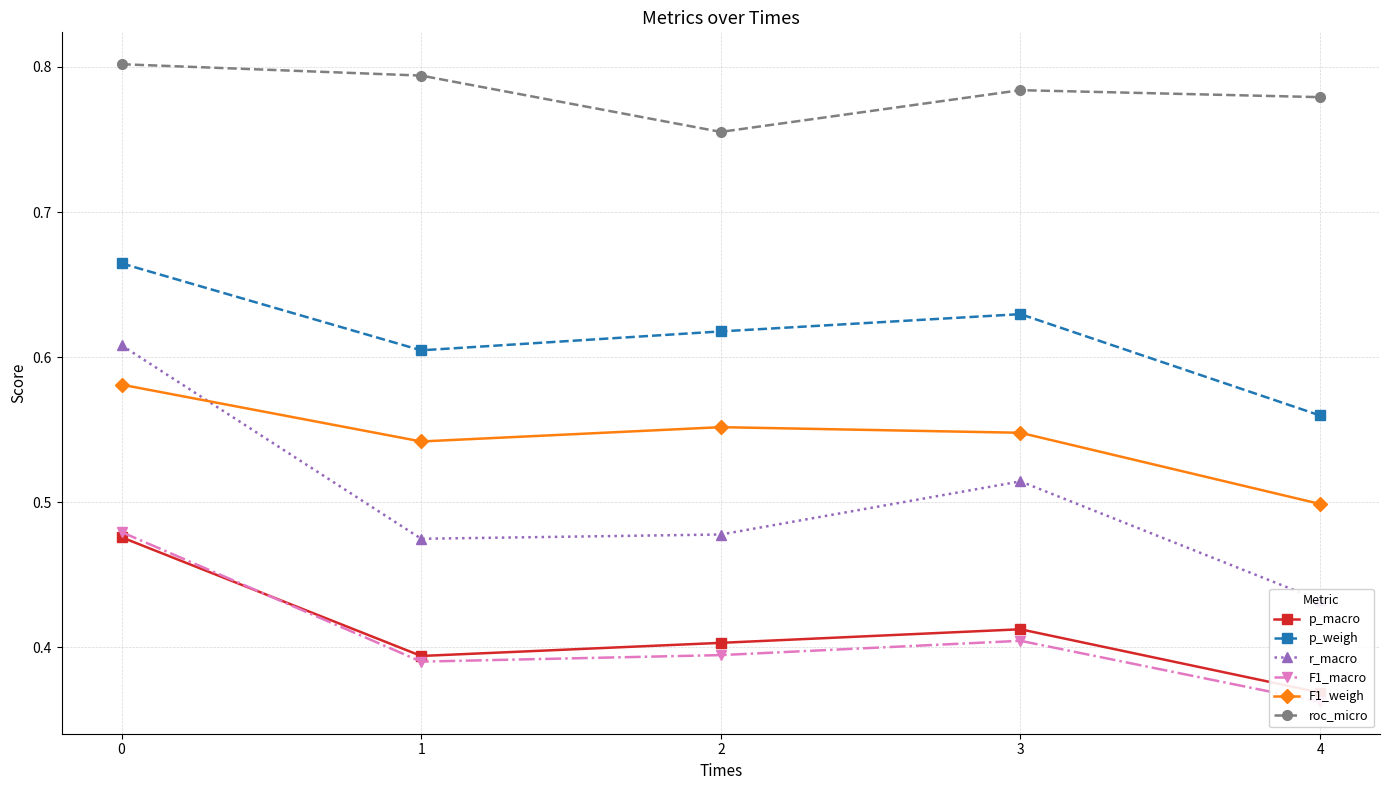

What are all the series names shown in the legend?

p_macro, p_weigh, r_macro, F1_macro, F1_weigh, roc_micro